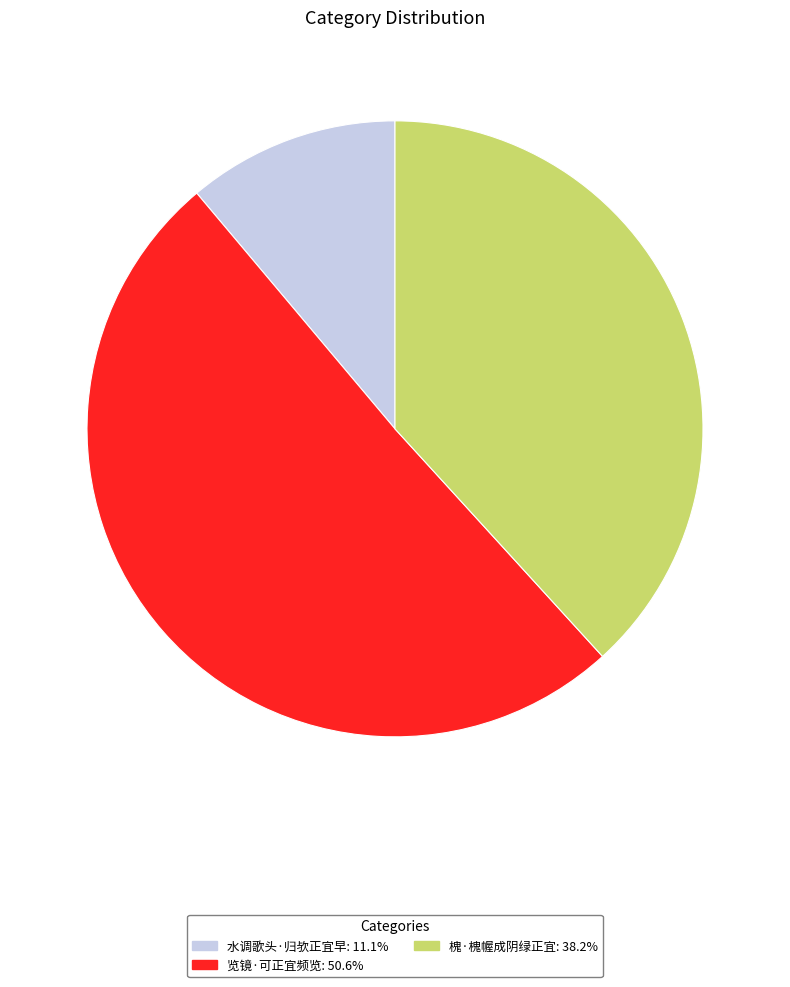

Which slice is the largest?

览镜·可正宜频览